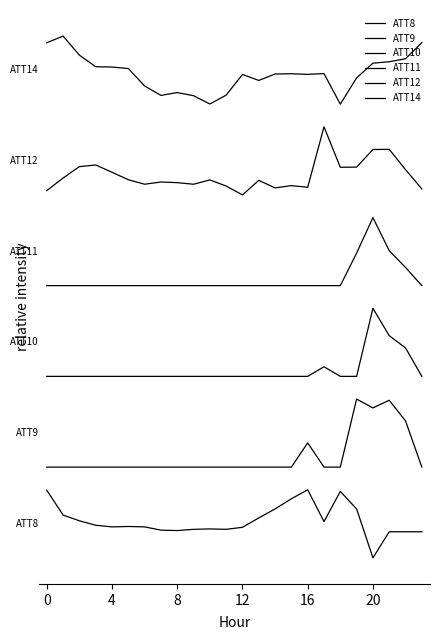

Does the chart have visible grid lines?

No